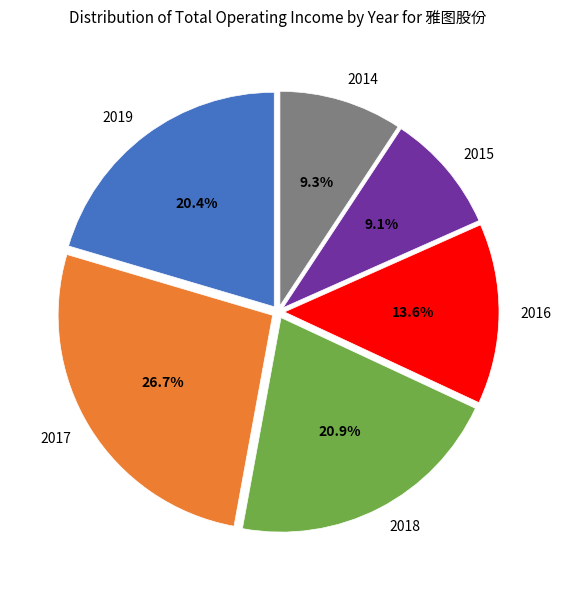

Approximately how many times larger is the value at 2015 compared to 2019?

0.4